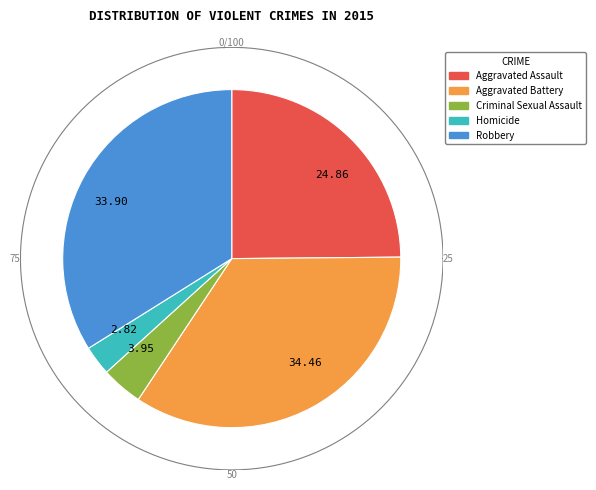

How many slices are in this pie chart?

5